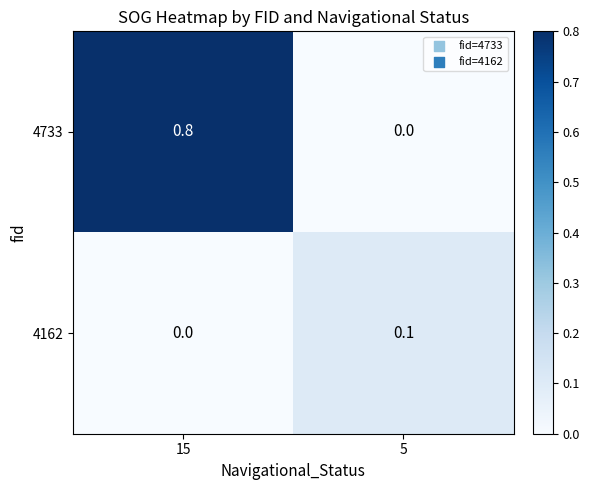

Count the number of categories in the chart.

2